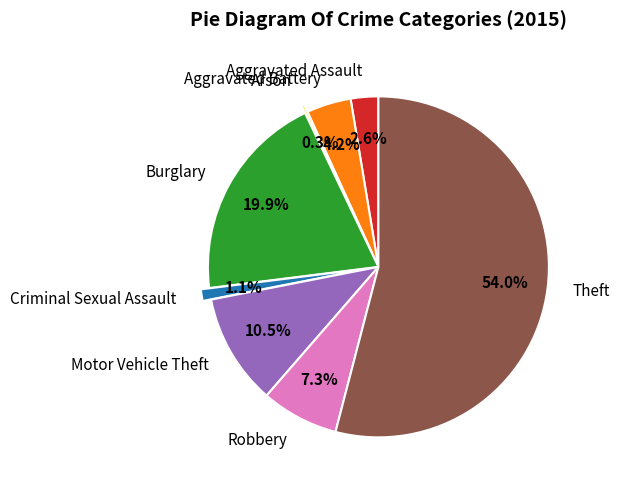

Which has a higher value, Burglary or Theft?

Theft